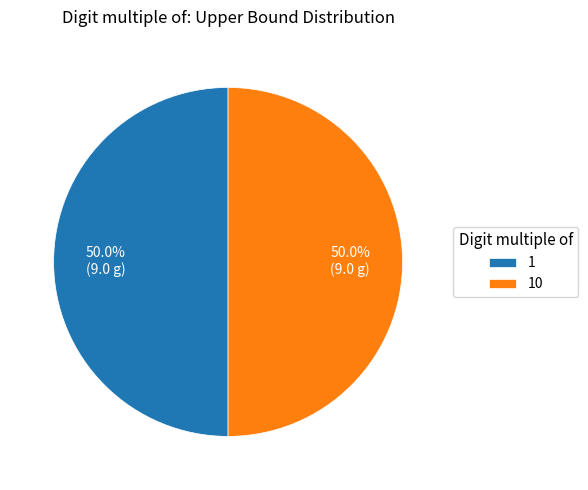

What percentage do 10 and 1 together represent?

100.0%